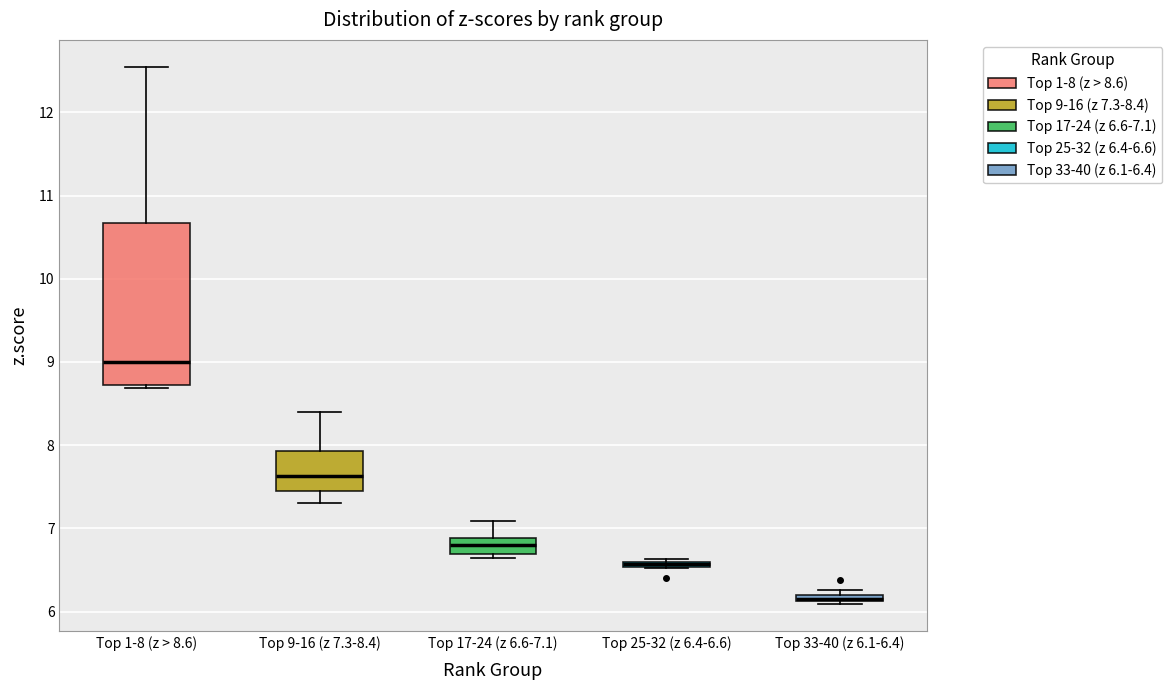

Comparing the boxes themselves (not the whiskers), which one is the tallest?

Top 1-8 (z > 8.6)